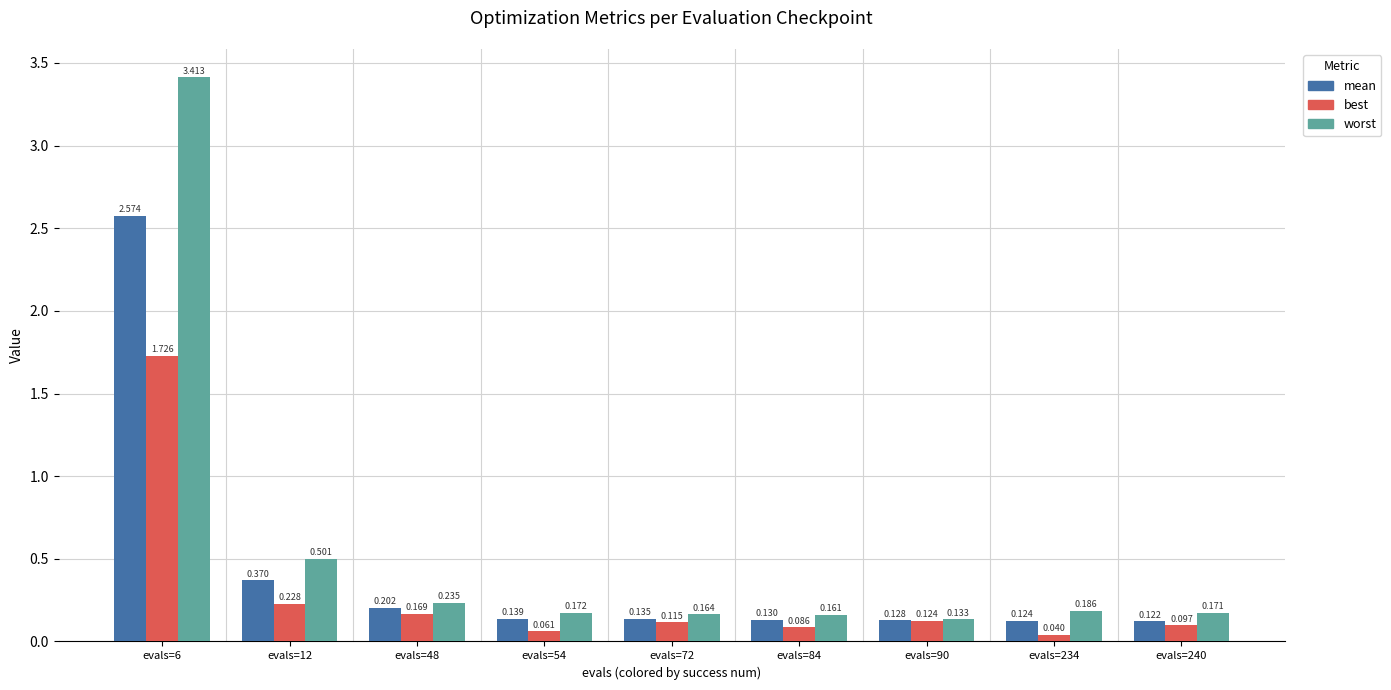

What are all the series names shown in the legend?

mean, best, worst